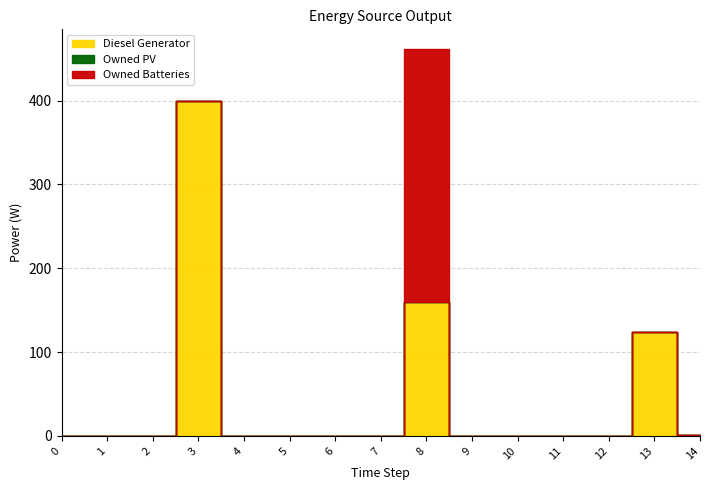

What is the maximum value shown in the chart?

400